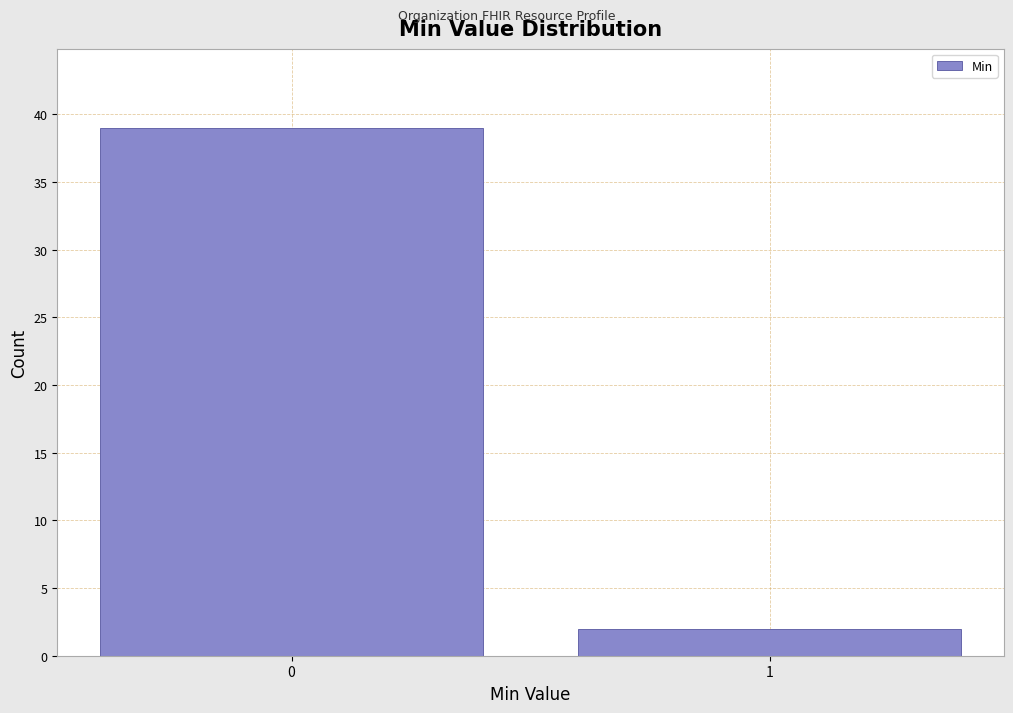

Reading left to right, transcribe all the data shown in this chart.

0=39	1=2